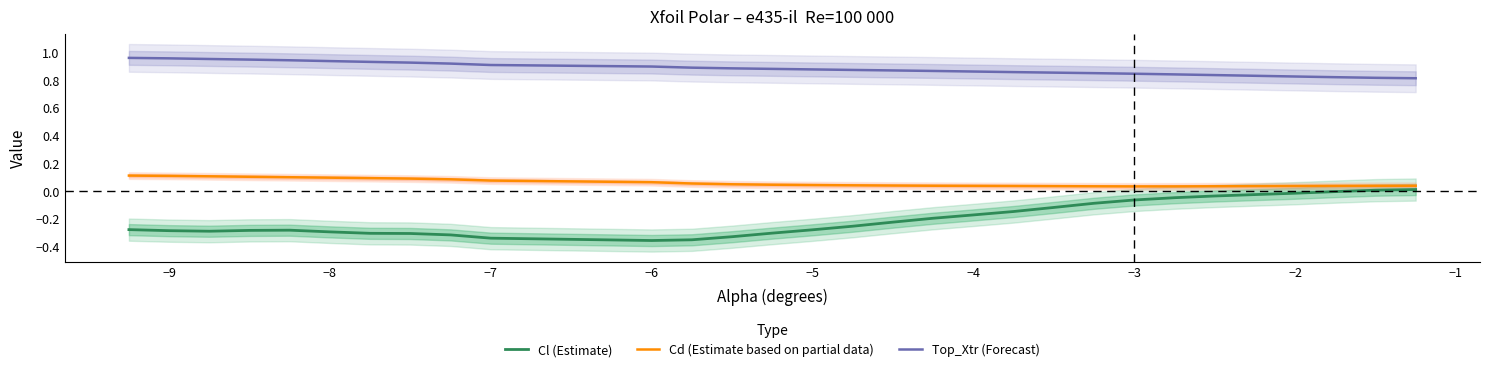

True or false: Top_Xtr (Forecast) and Cl (Estimate) cross at least once.

False